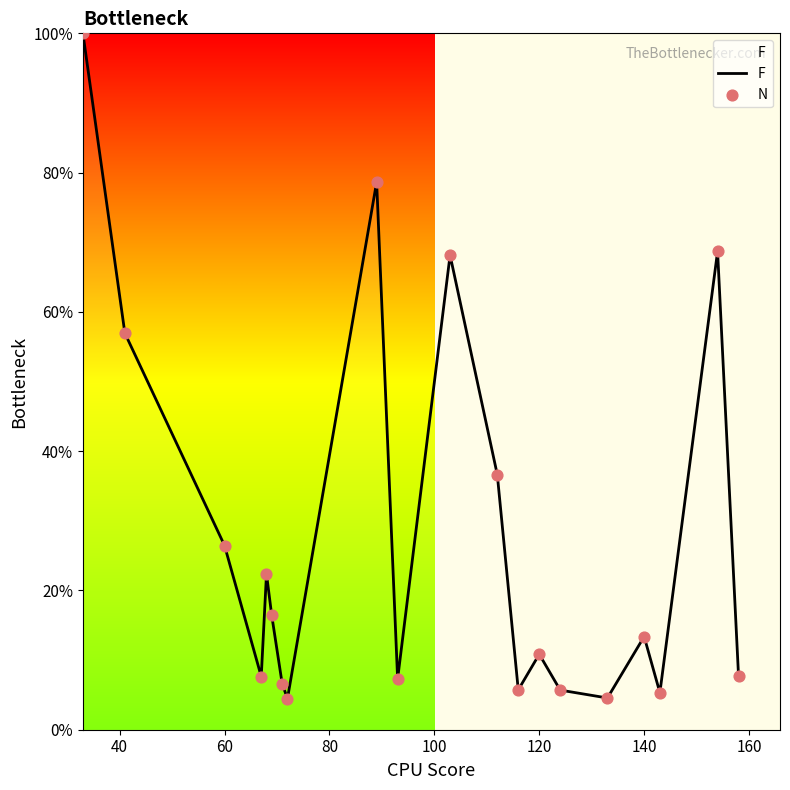

What is the greatest value displayed?

100.0